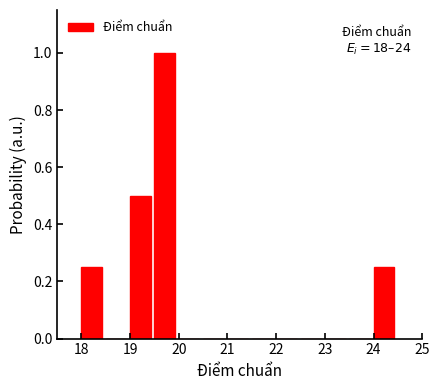

Over which range of the x-axis is the bar tallest?

19.5 to 20.0